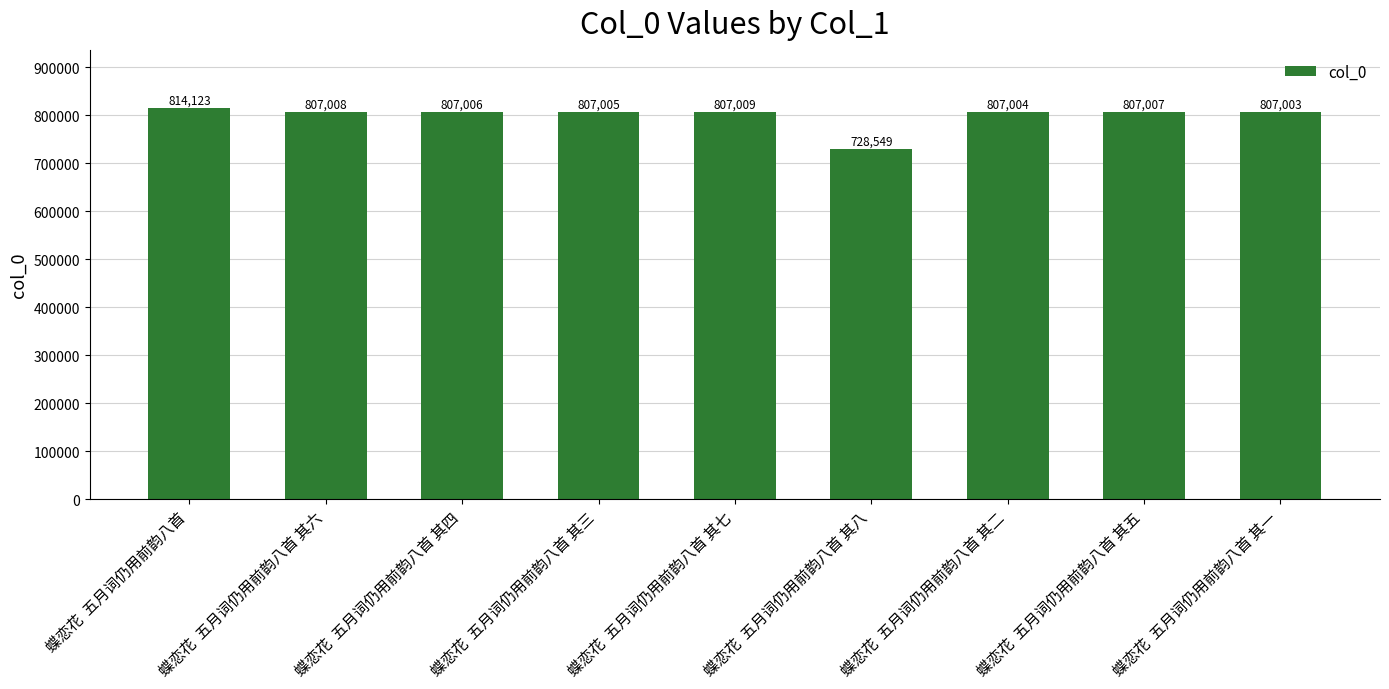

Which label corresponds to the largest value in the chart?

蝶恋花  五月词仍用前韵八首